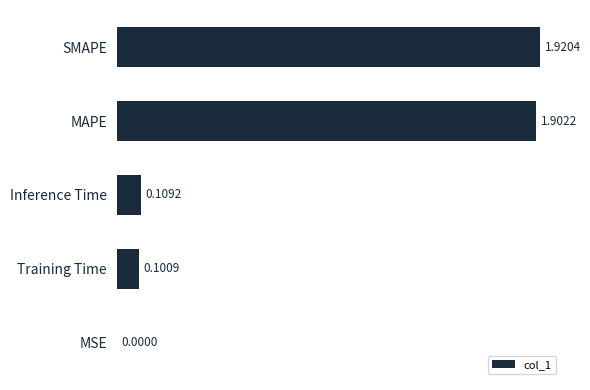

Which label corresponds to the largest value in the chart?

SMAPE